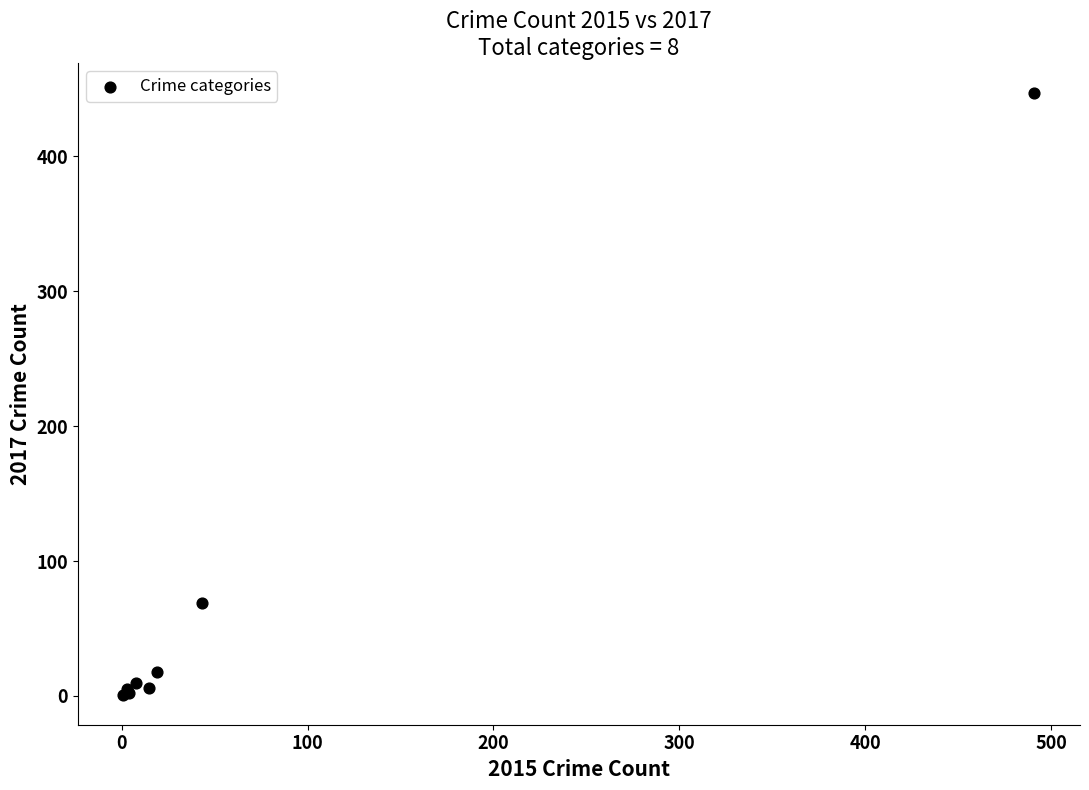

What Y value in the scatter plot is closest to 224?

69